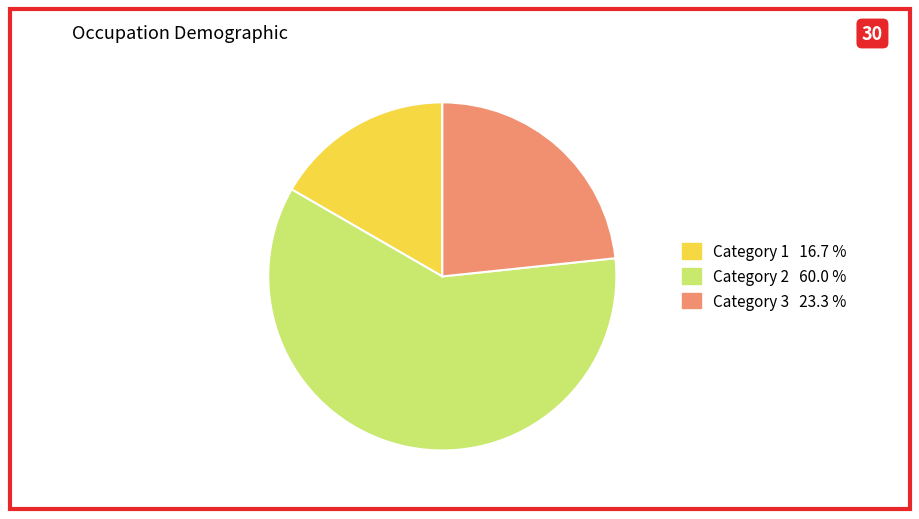

Does any single category account for the majority?

Yes